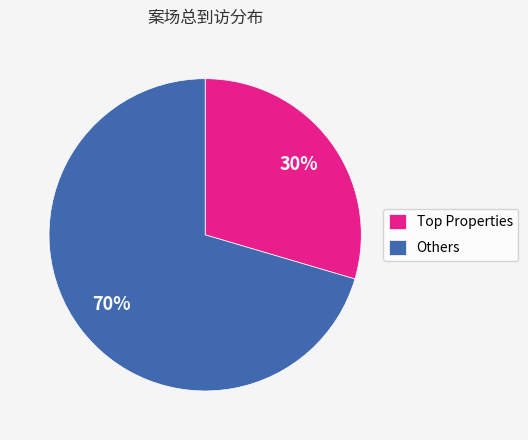

Rank the categories by value from lowest to highest.

Top Properties, Others